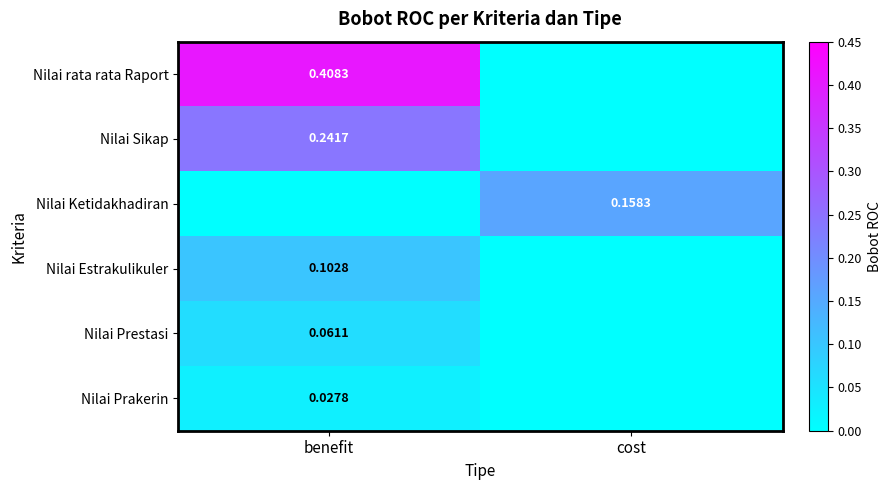

Which label corresponds to the smallest value in the chart?

cost